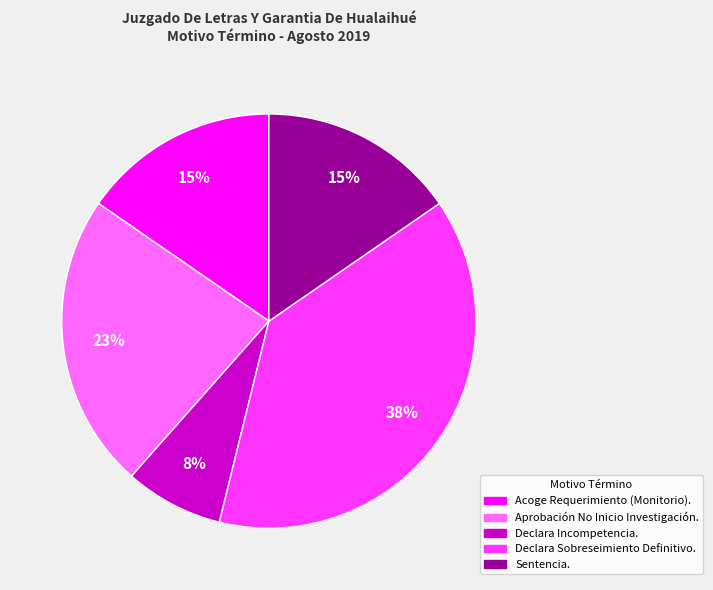

Do Aprobación No Inicio Investigación. and Acoge Requerimiento (Monitorio). together represent more than half of the pie?

No